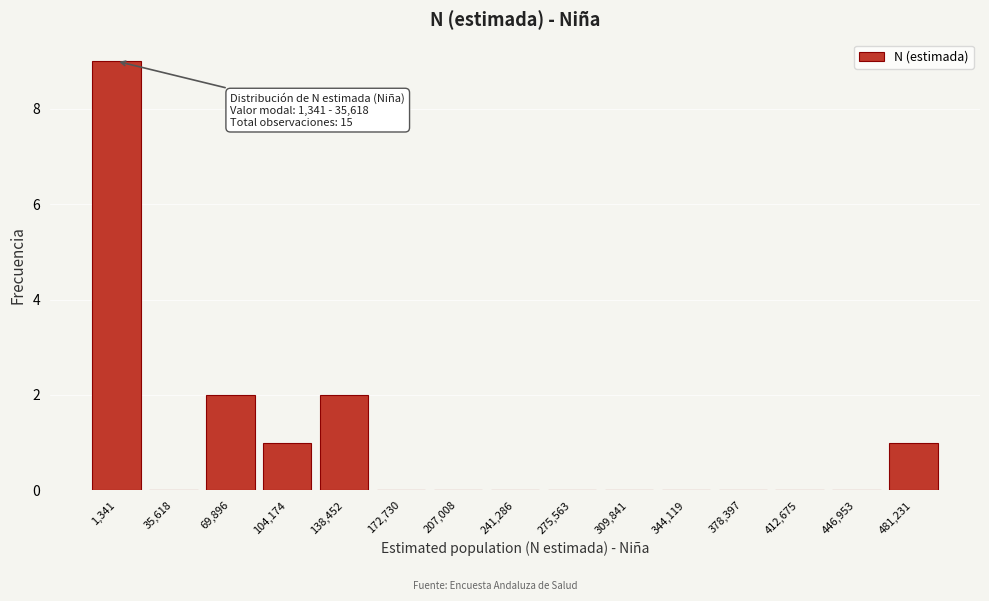

Reading left to right, transcribe all the data shown in this chart.

1,341=9	35,618=0	69,896=2	104,174=1	138,452=2	172,730=0	207,008=0	241,286=0	275,563=0	309,841=0	344,119=0	378,397=0	412,675=0	446,953=0	481,231=1